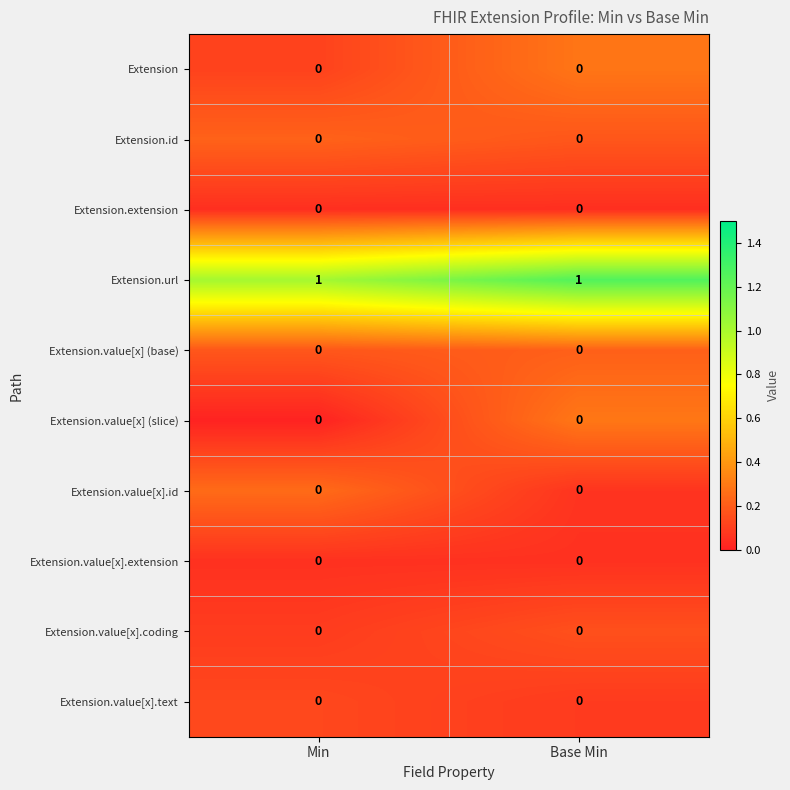

How many data points does each series have?

2